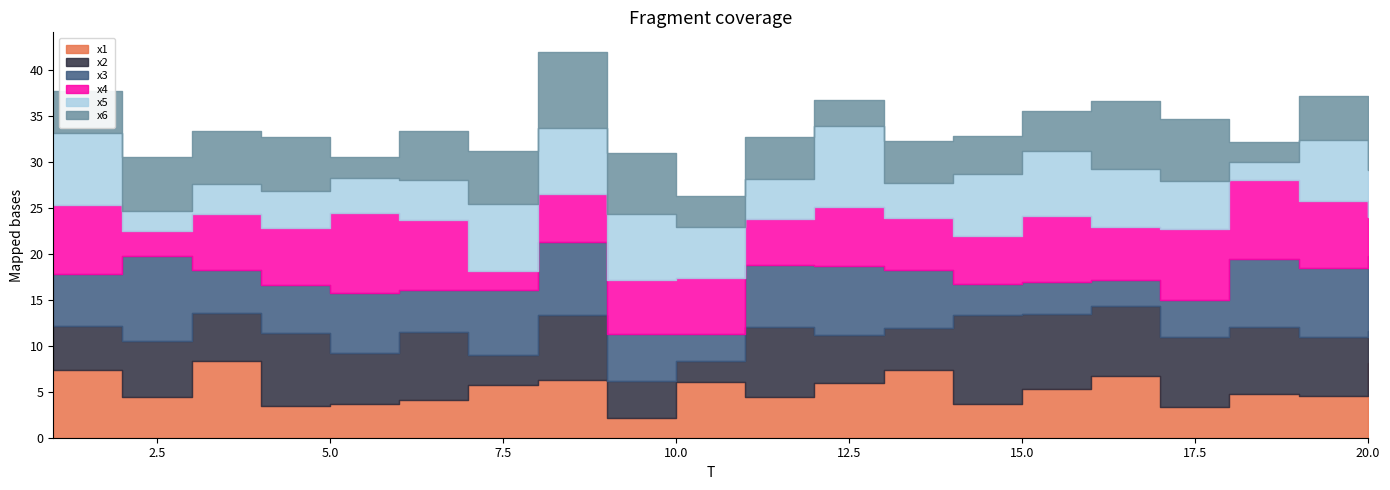

Does the chart have visible grid lines?

No